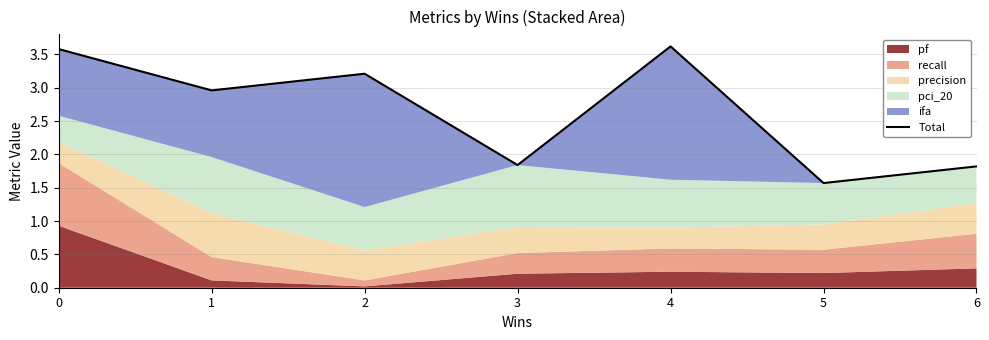

How many points are higher than both their immediate neighbors (excluding endpoints)?

2